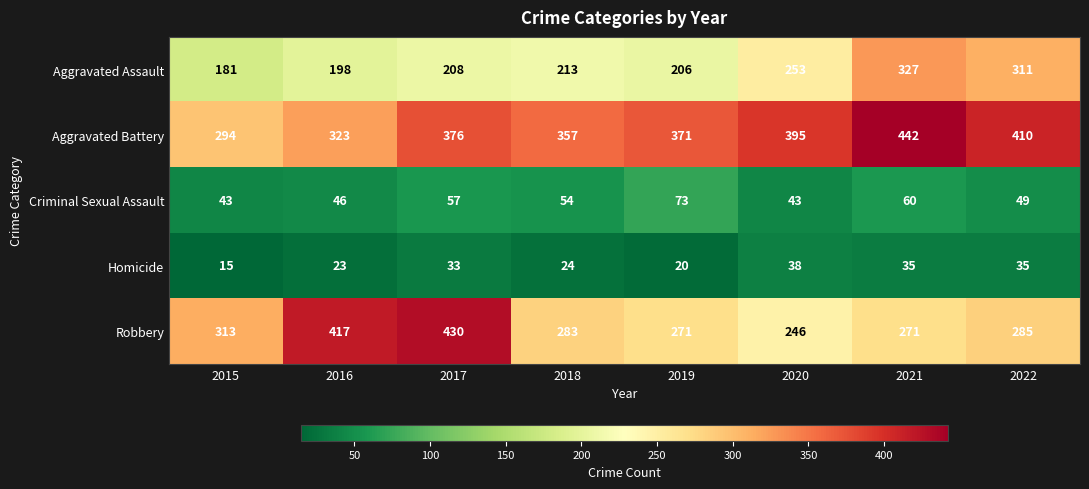

What is the difference between the highest and lowest values at 2015?

298